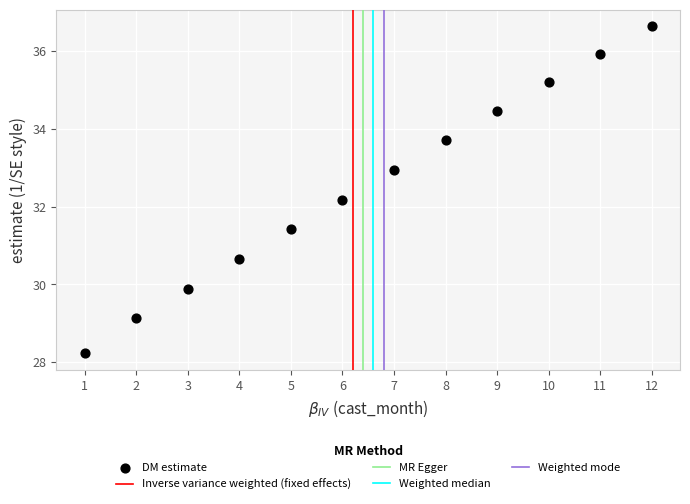

What is the average X value?

6.5